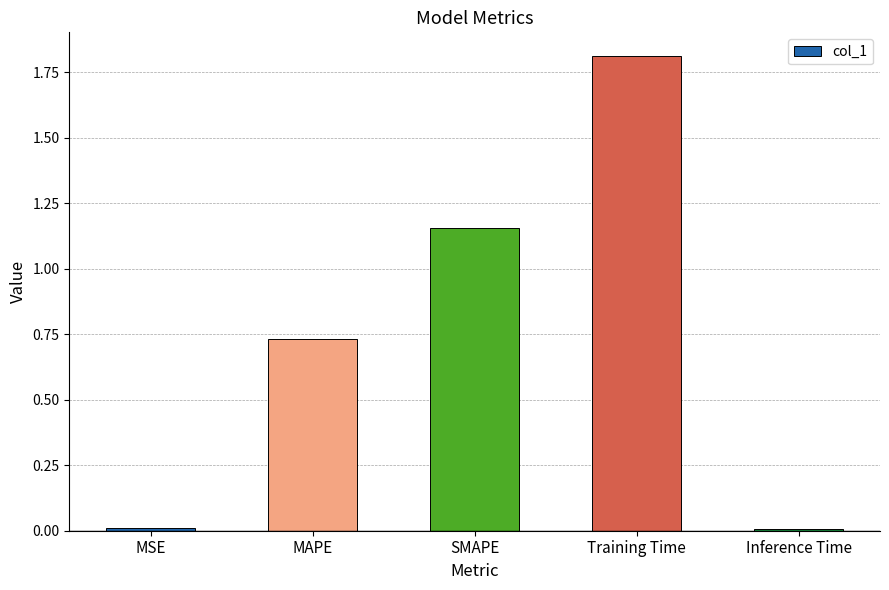

How many bars are there in total?

5